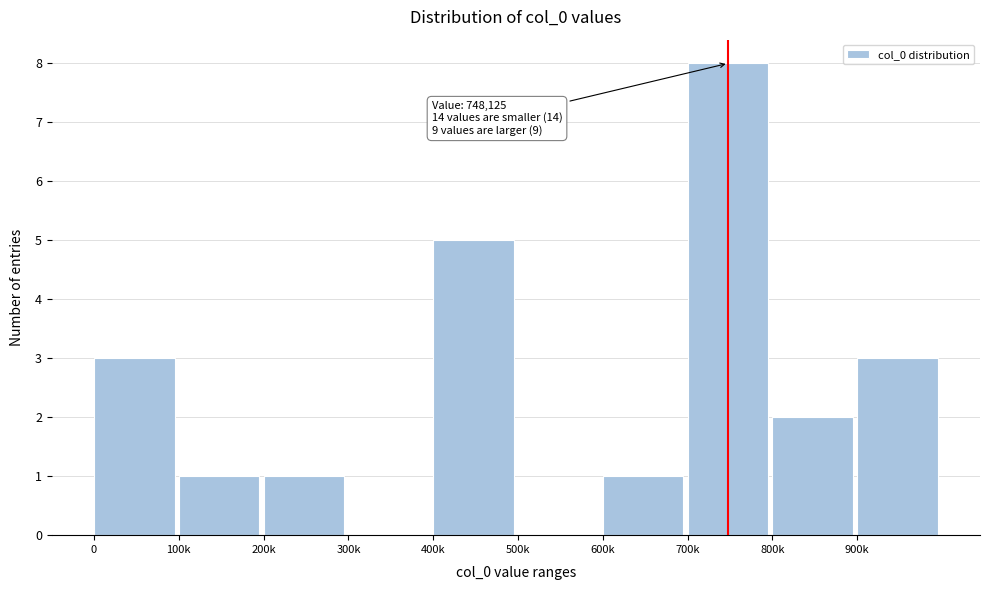

Reading left to right, what are all the values shown in this chart?

0=3	100k=1	200k=1	300k=0	400k=5	500k=0	600k=1	700k=8	800k=2	900k=3